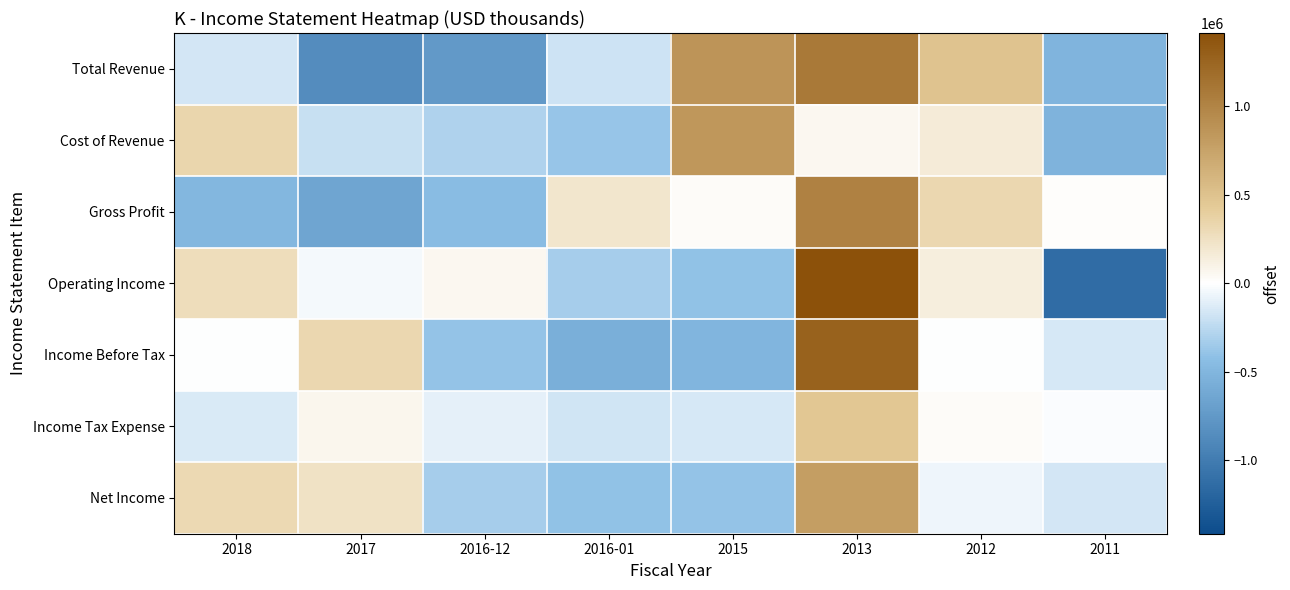

Which series changed the most between 2016-12 and 2013?

Total Revenue